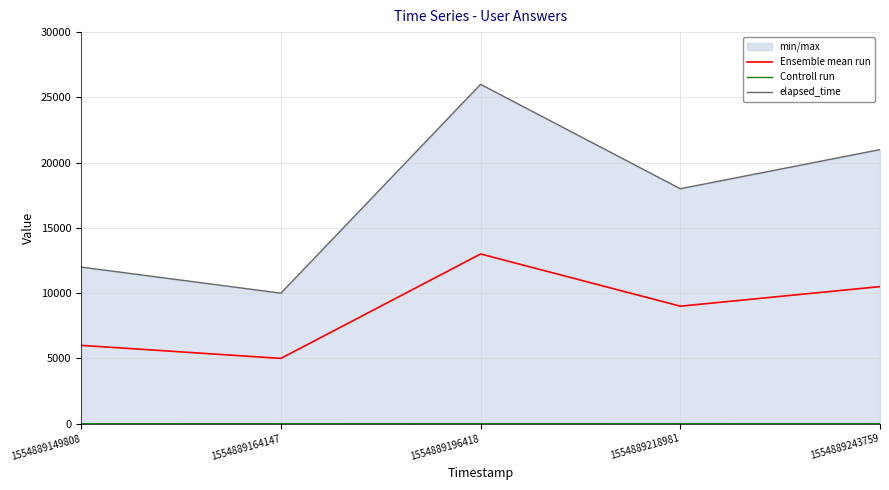

Which series has the widest spread of values?

elapsed_time